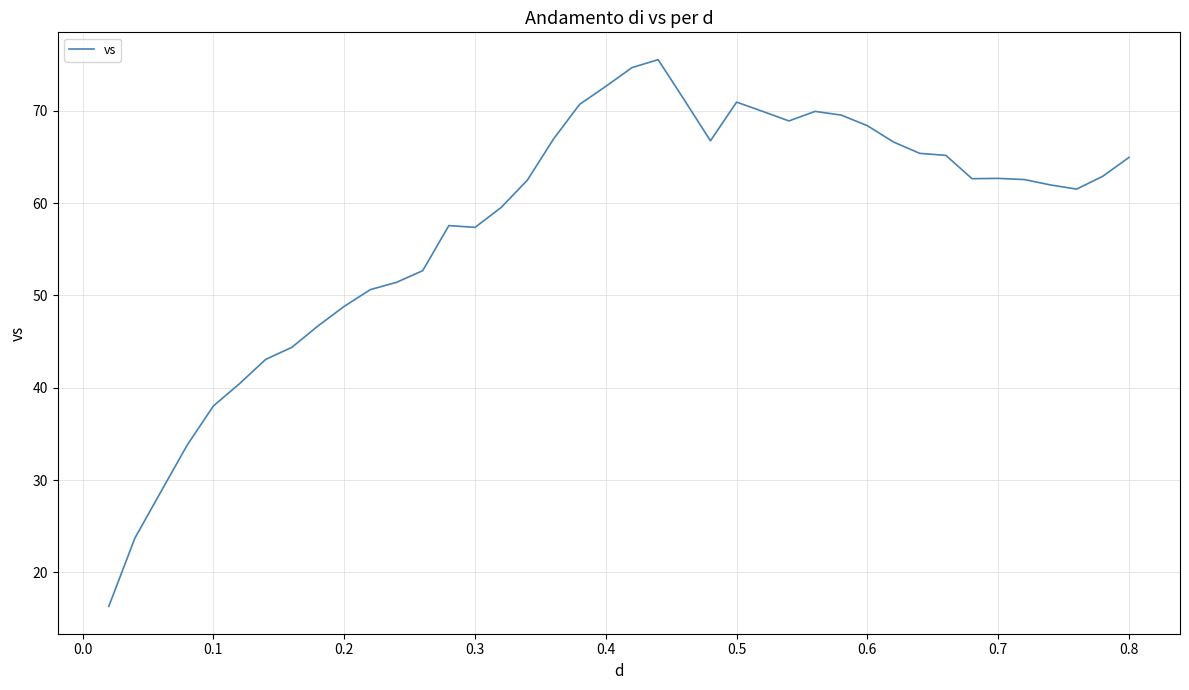

What is the smallest value displayed?

16.3